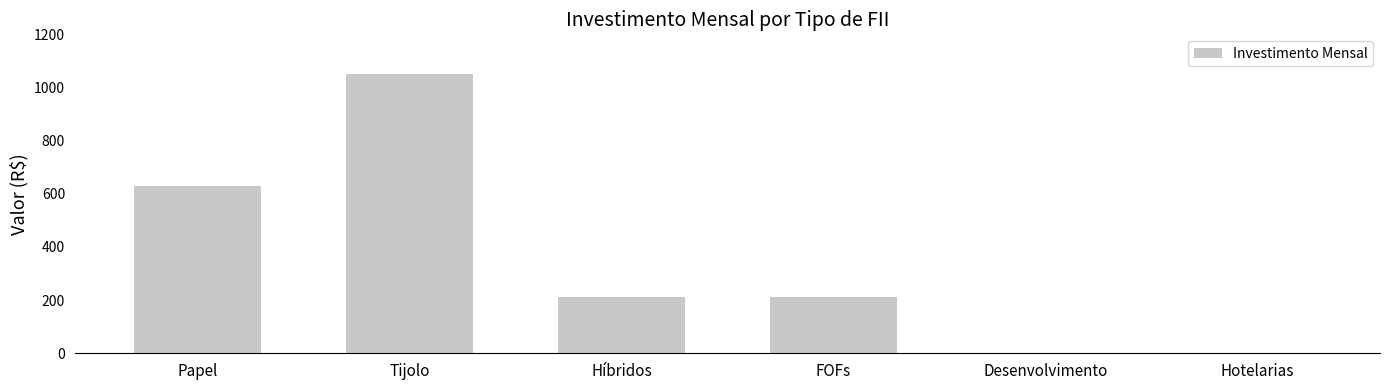

What is the sum of all values?

2100